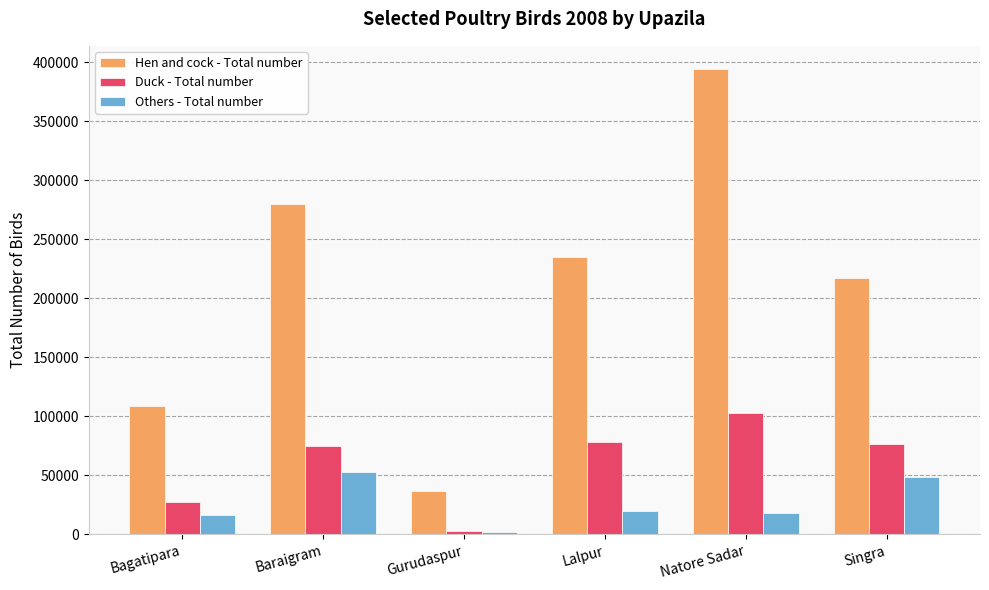

At which category does the chart reach its peak across all series?

Natore Sadar